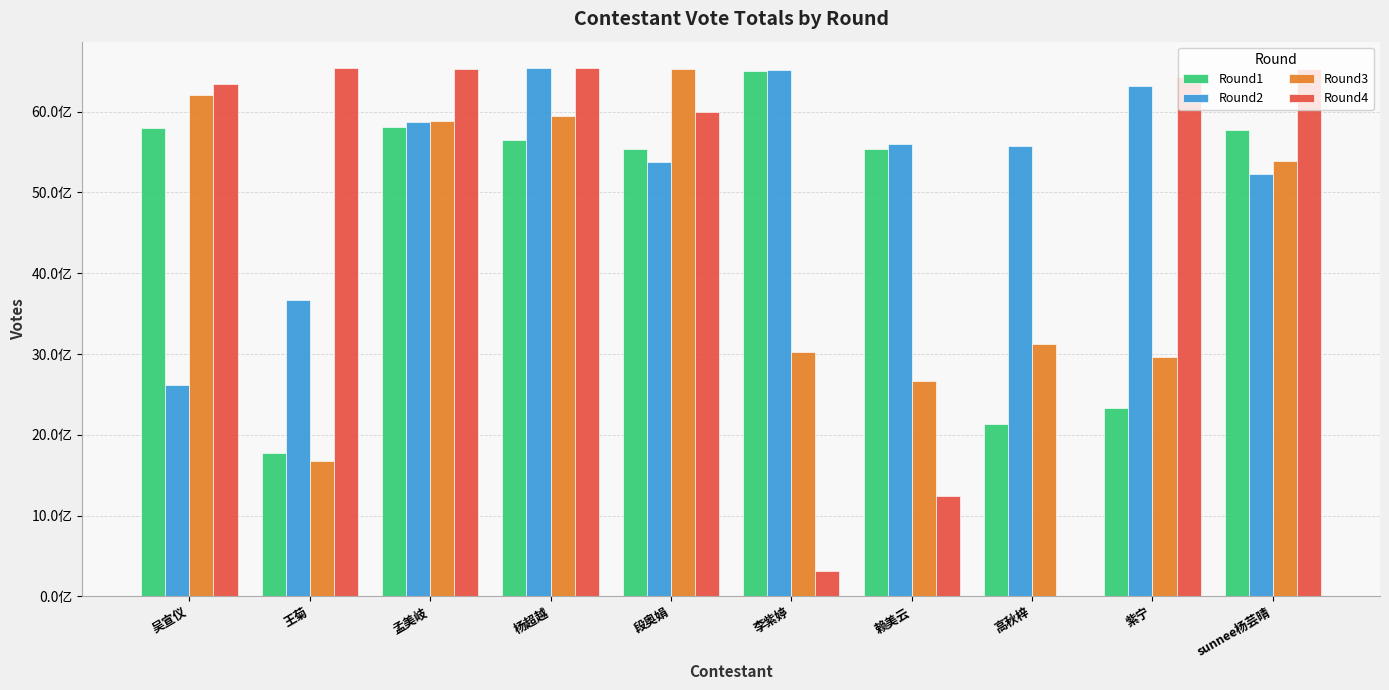

Which category has the highest value across all series?

杨超越